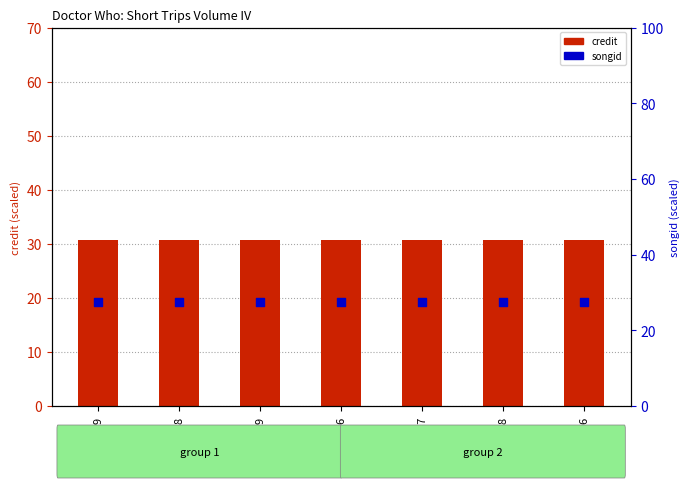

Which series has the largest total across all categories?

credit